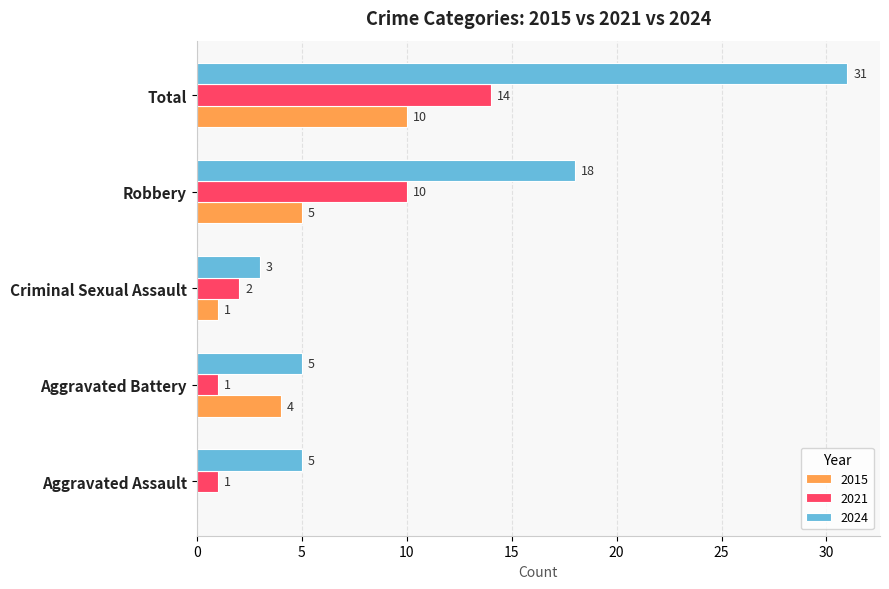

What are all the series names shown in the legend?

2015, 2021, 2024